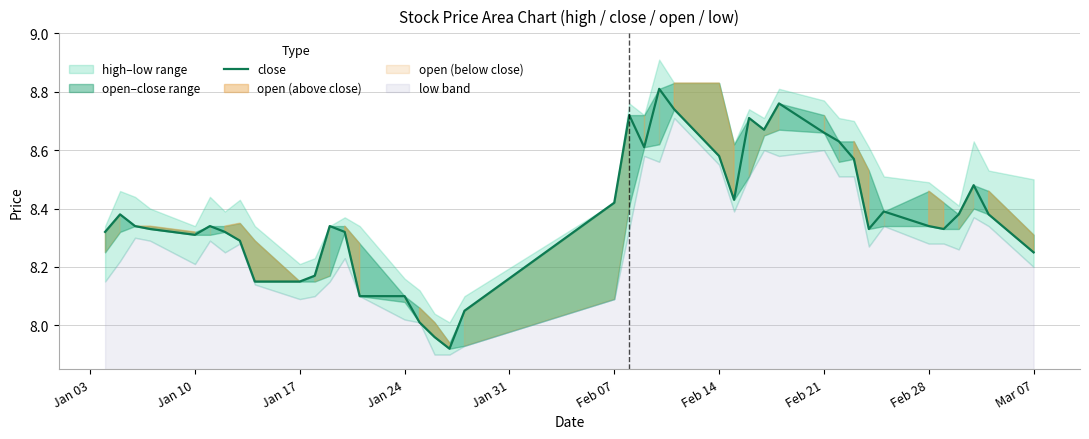

How many lines are shown in the chart?

1